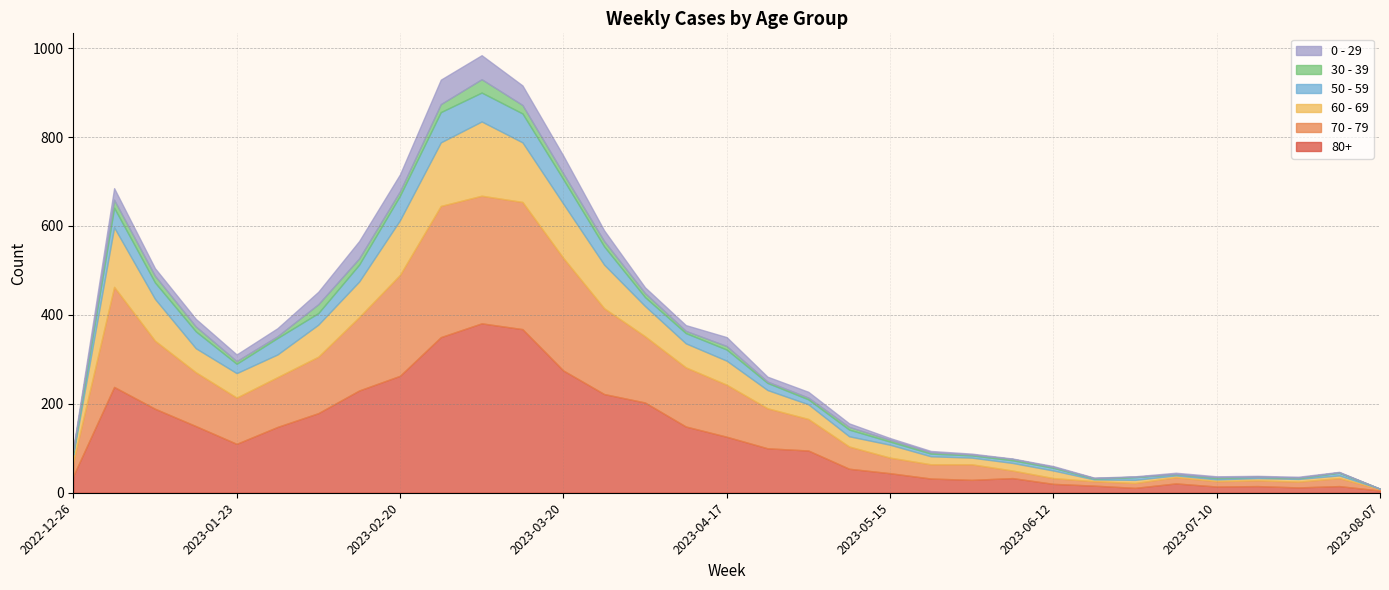

What is the difference between the highest and lowest values at 2023-07-03?

21